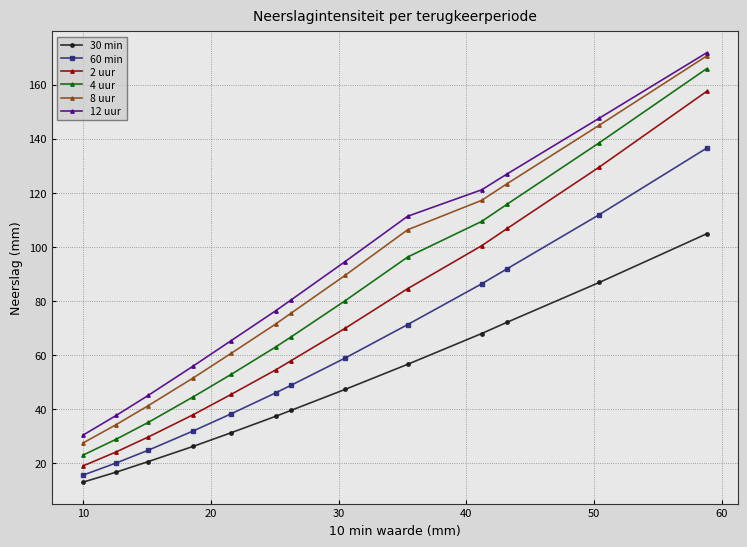

What are all the series names shown in the legend?

30 min, 60 min, 2 uur, 4 uur, 8 uur, 12 uur